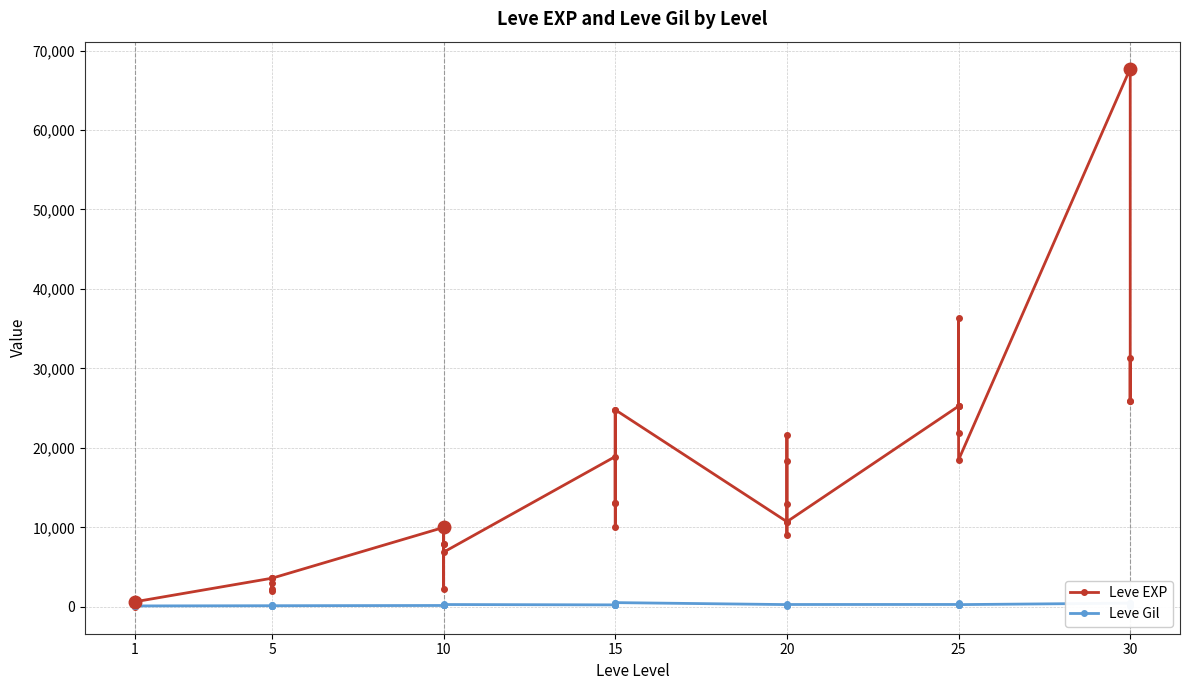

What is the difference between the maximum and minimum values in the Leve EXP series?

67729